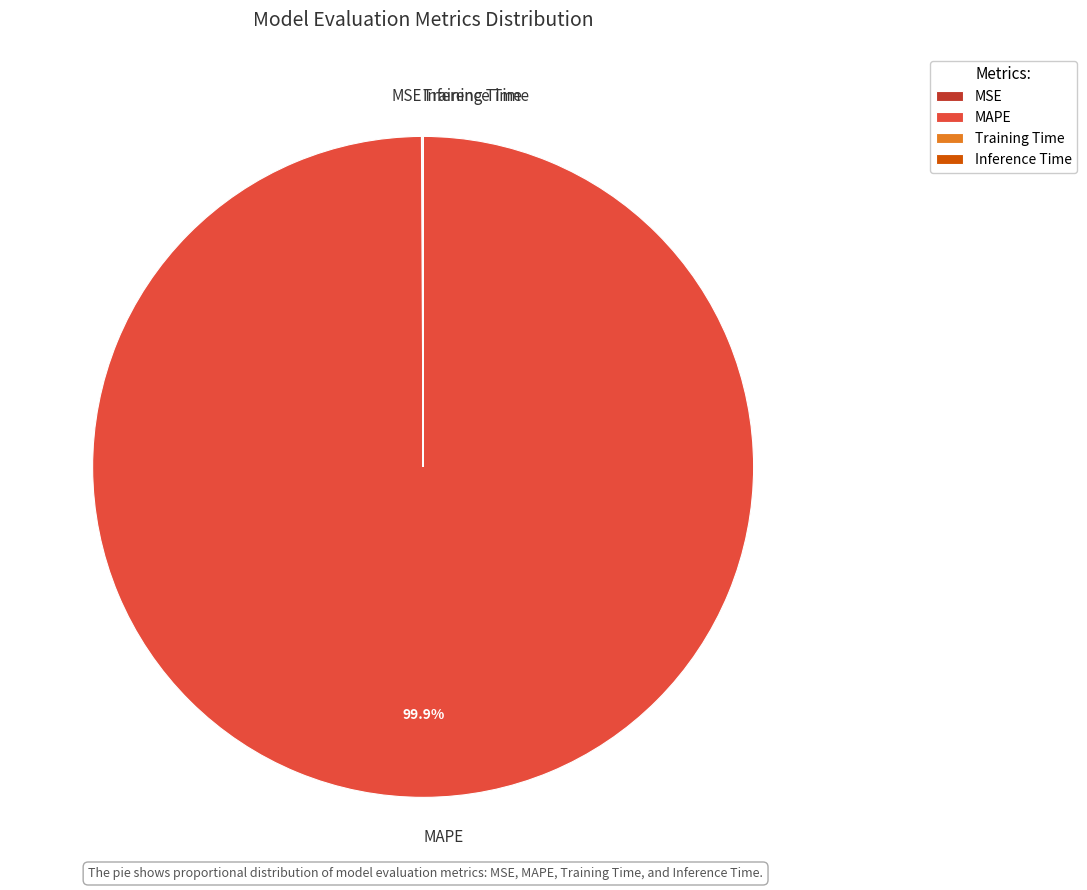

Which slice is the largest?

MAPE